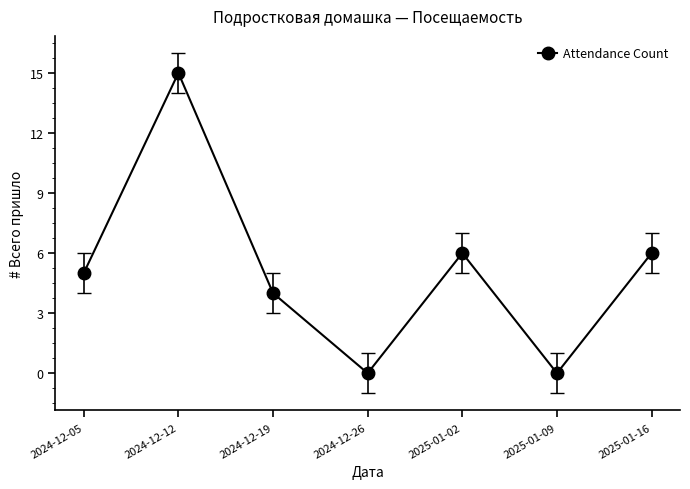

What is the difference between the values at 2024-12-05 and 2025-01-16?

1